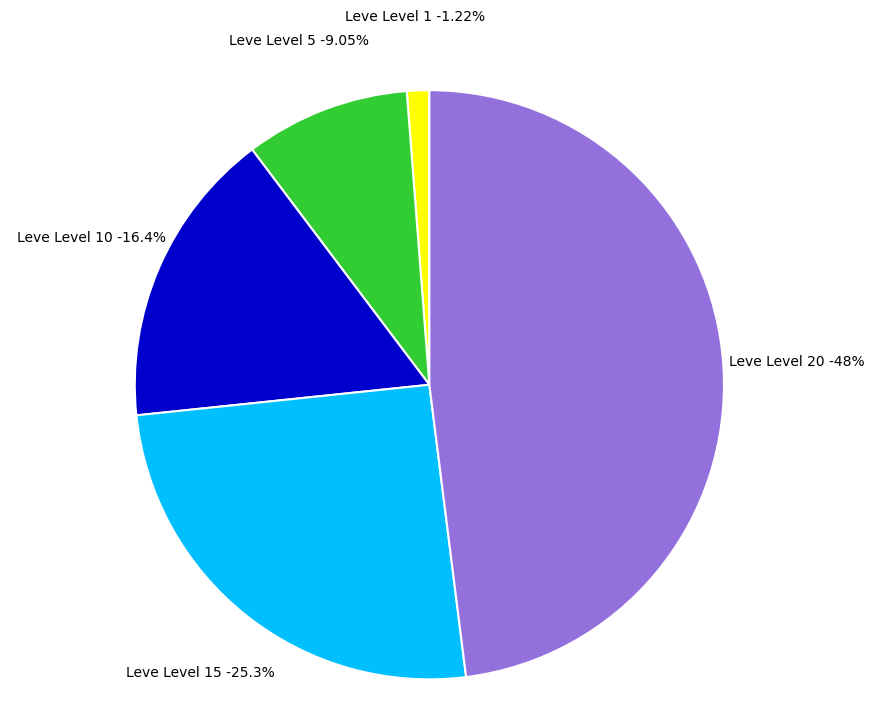

Which has a higher value, Leve Level 20 or Leve Level 5?

Leve Level 20